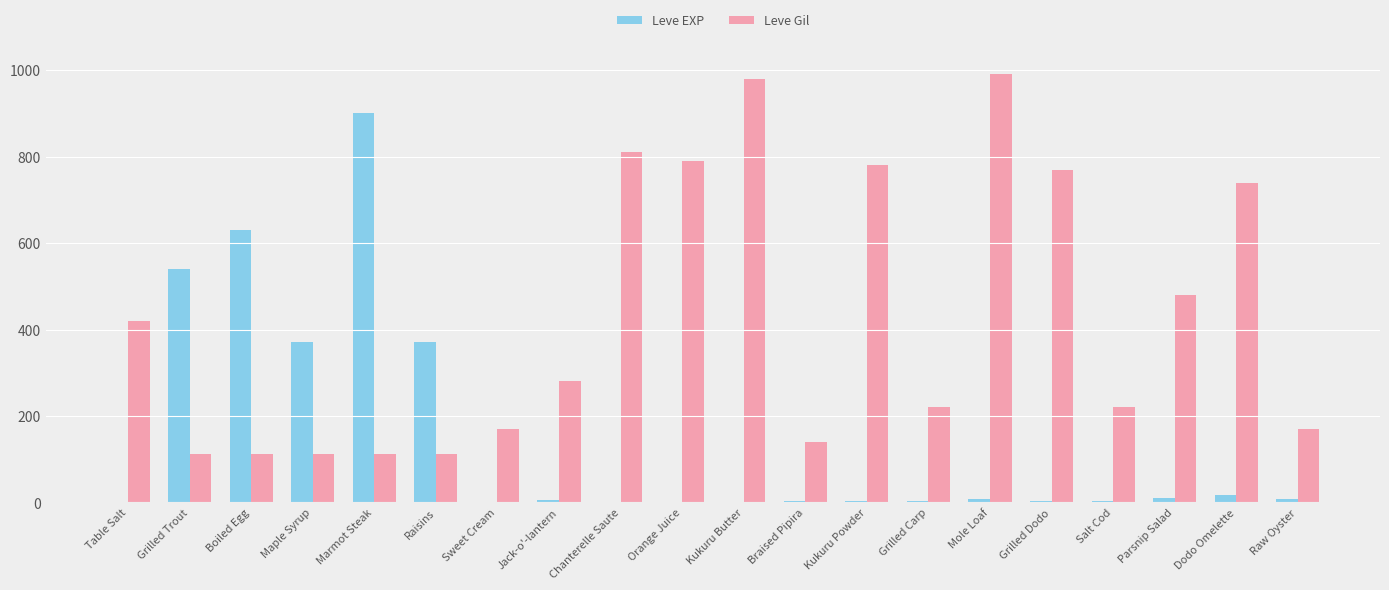

Which series has the largest total across all categories?

Leve Gil